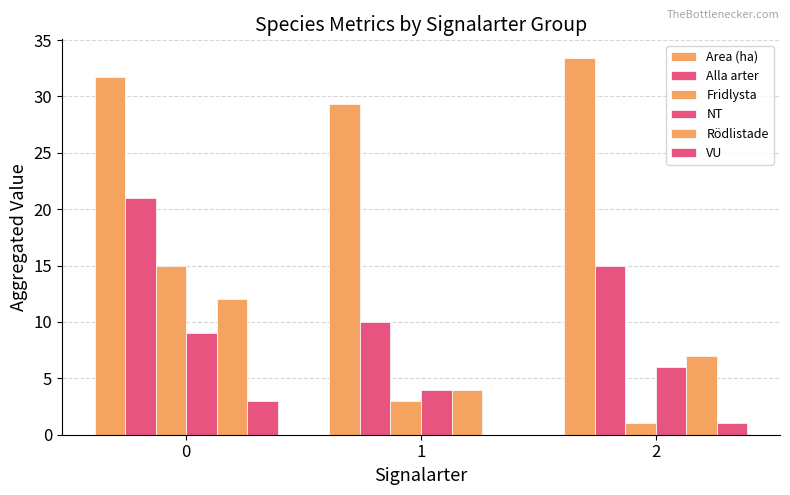

At how many categories does at least one series exceed 17?

3